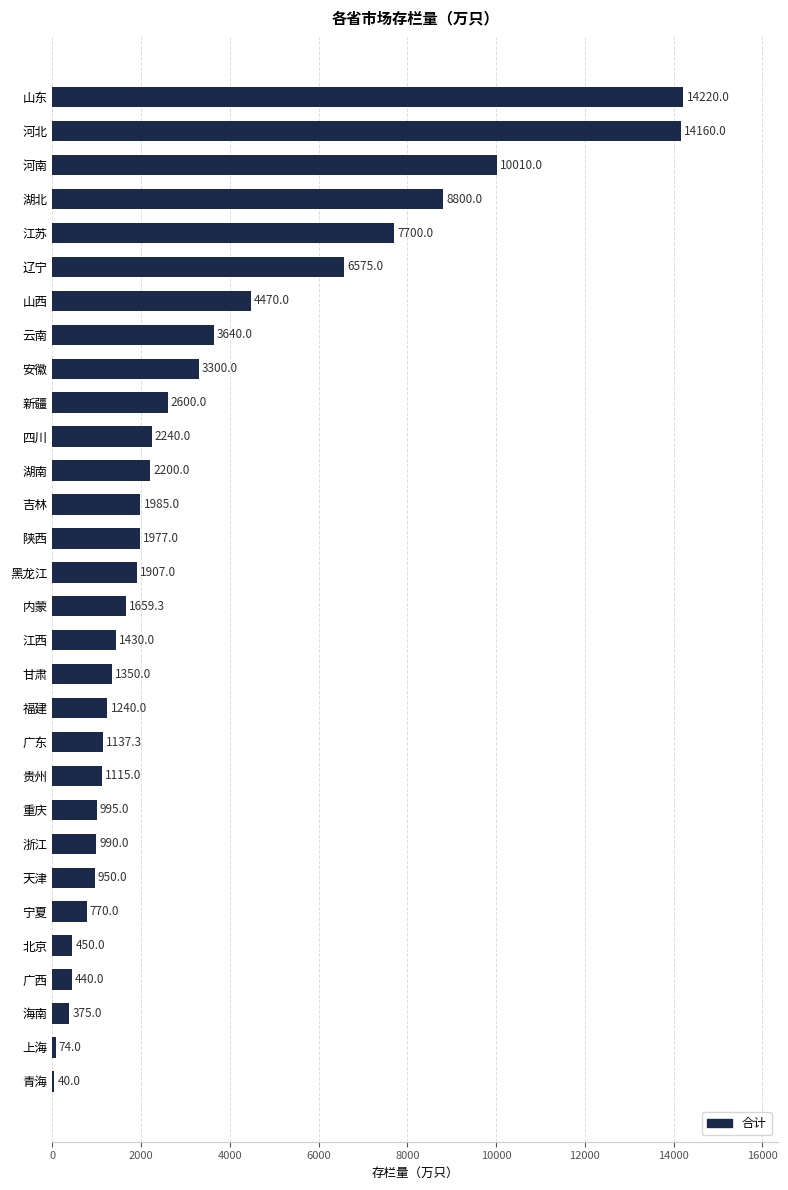

True or false: the data shows 11807.4 at 辽宁.

False